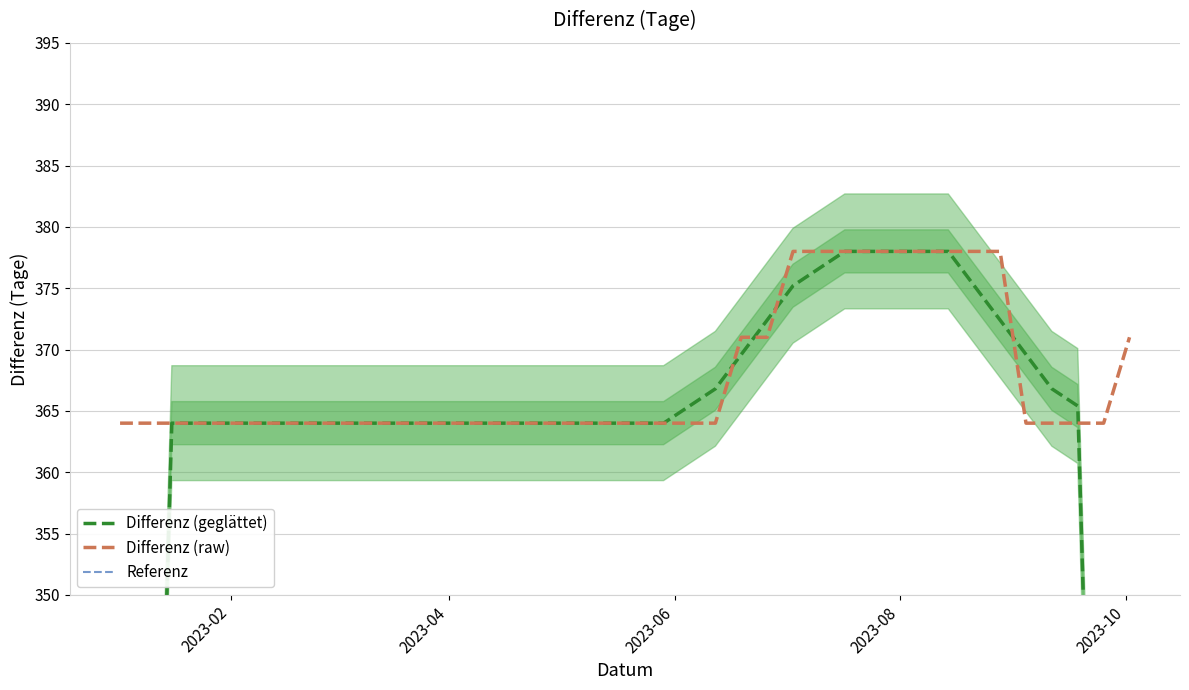

At how many categories does at least one series exceed 311?

40